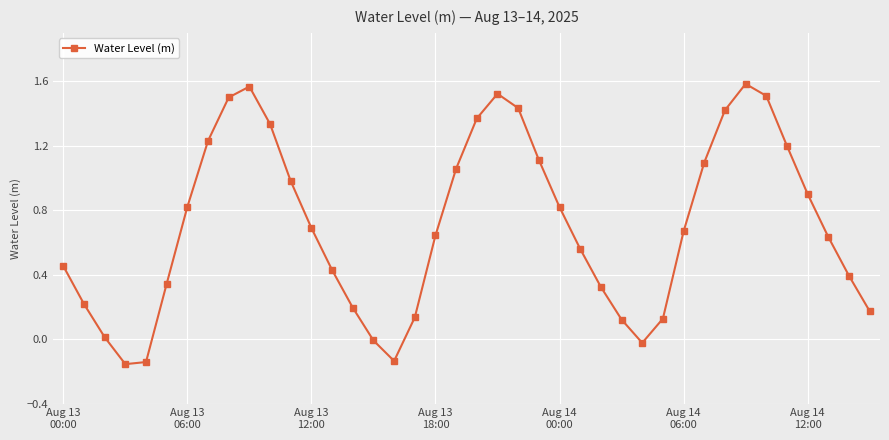

True or false: there are more than 1 points higher than both neighbors.

True